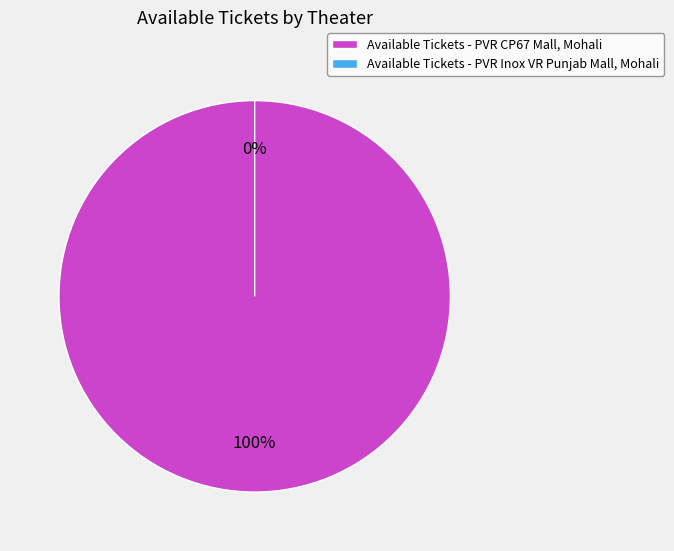

To the nearest percent, what is the combined percentage of PVR CP67 Mall, Mohali and PVR Inox VR Punjab Mall, Mohali?

100%